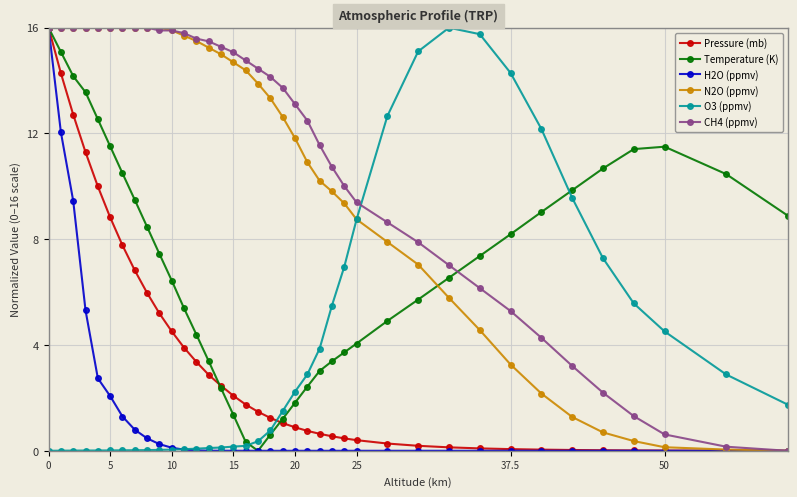

True or false: O3 (ppmv) and CH4 (ppmv) intersect in this chart.

True